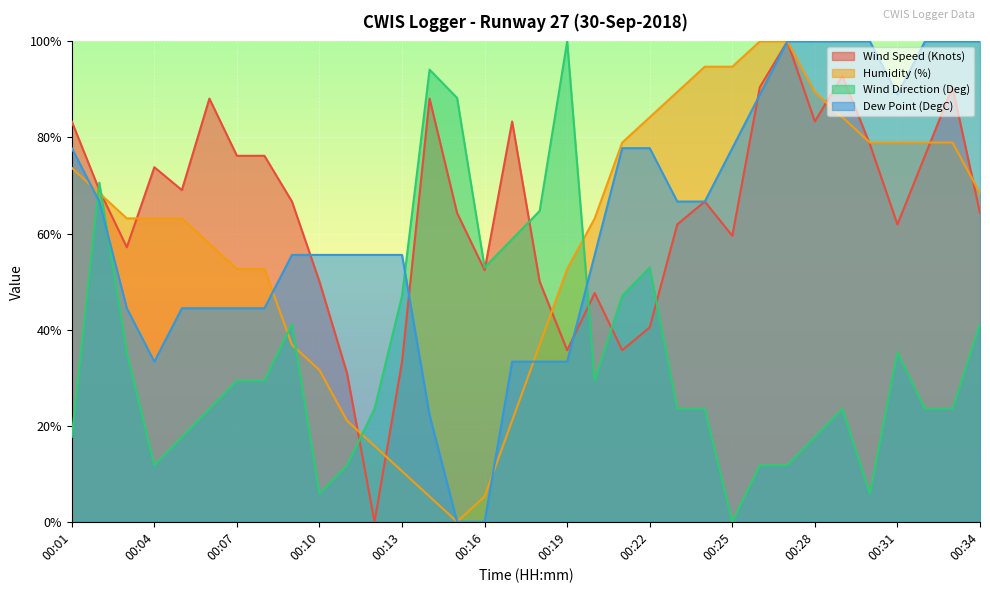

Reading right to left, transcribe all the data shown in this chart.

Wind Speed (Knots): 64.3	90.5	76.2	61.9	78.6	92.9	83.3	100.0	90.5	59.5	66.7	61.9	40.5	35.7	47.6	35.7	50.0	83.3	52.4	64.3	88.1	33.3	0.0	31.0	50.0	66.7	76.2	76.2	88.1	69.0	73.8	57.1	69.0	83.3
Humidity (%): 68.4	78.9	78.9	78.9	78.9	84.2	89.5	100.0	100.0	94.7	94.7	89.5	84.2	78.9	63.2	52.6	36.8	21.1	5.3	0.0	5.3	10.5	15.8	21.1	31.6	36.8	52.6	52.6	57.9	63.2	63.2	63.2	68.4	73.7
Wind Direction (Deg): 41.2	23.5	23.5	35.3	5.9	23.5	17.6	11.8	11.8	0.0	23.5	23.5	52.9	47.1	29.4	100.0	64.7	58.8	52.9	88.2	94.1	47.1	23.5	11.8	5.9	41.2	29.4	29.4	23.5	17.6	11.8	35.3	70.6	17.6
Dew Point (DegC): 100.0	100.0	100.0	88.9	100.0	100.0	100.0	100.0	88.9	77.8	66.7	66.7	77.8	77.8	55.6	33.3	33.3	33.3	0.0	0.0	22.2	55.6	55.6	55.6	55.6	55.6	44.4	44.4	44.4	44.4	33.3	44.4	66.7	77.8